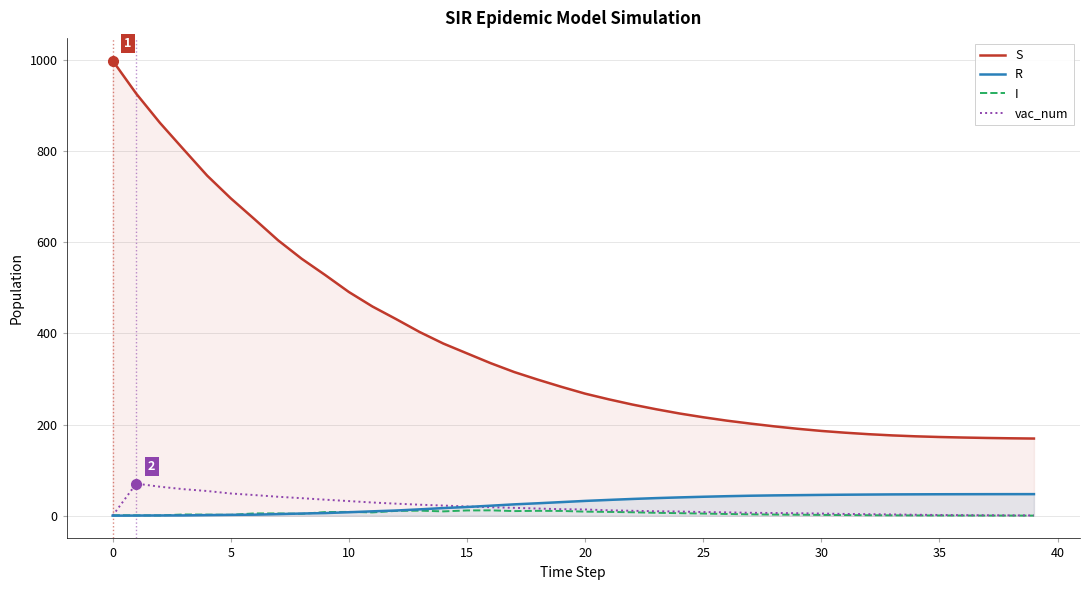

Which series has the widest spread of values?

S